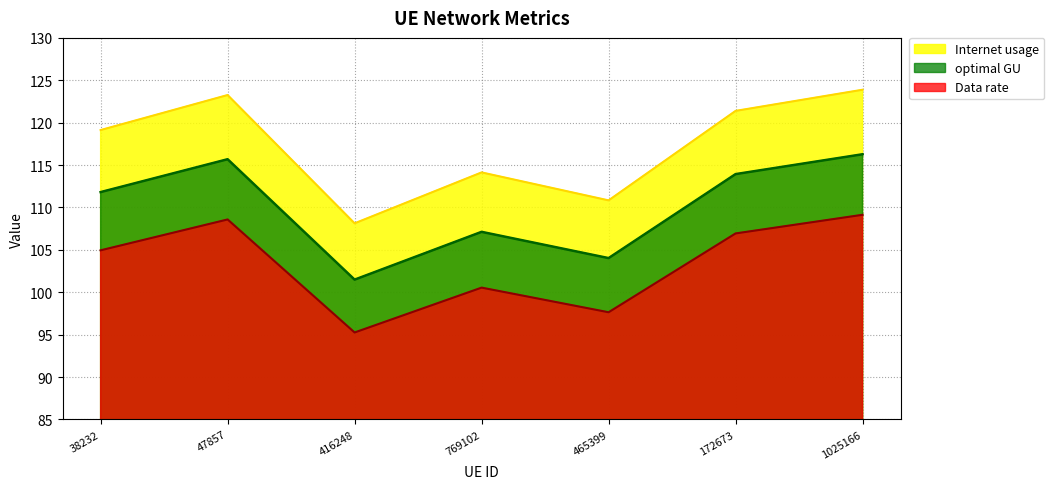

True or false: optimal GU and Data rate intersect in this chart.

False